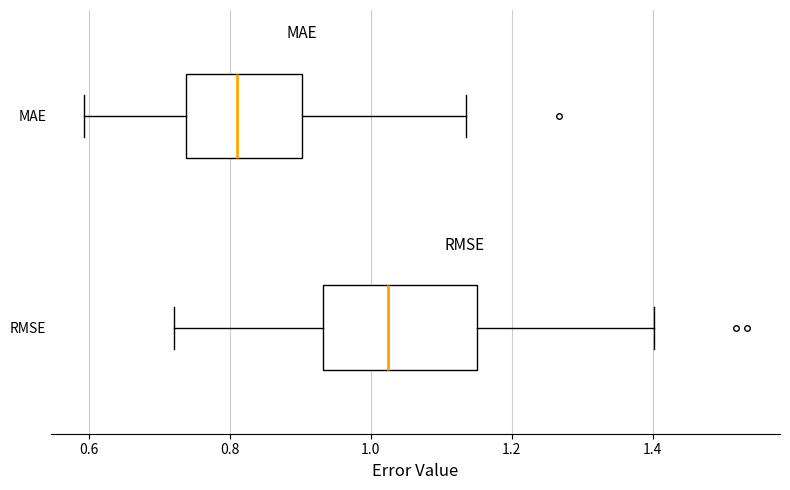

Reading bottom to top, read every box against the x-axis: the position of its median line, the range the box covers, and the ends of its whiskers. The values are not printed on the chart, so give them approximately, as read against the axis.

RMSE: median 1.02, box 0.94 to 1.16, whiskers 0.72 to 1.40
MAE: median 0.82, box 0.74 to 0.90, whiskers 0.60 to 1.14